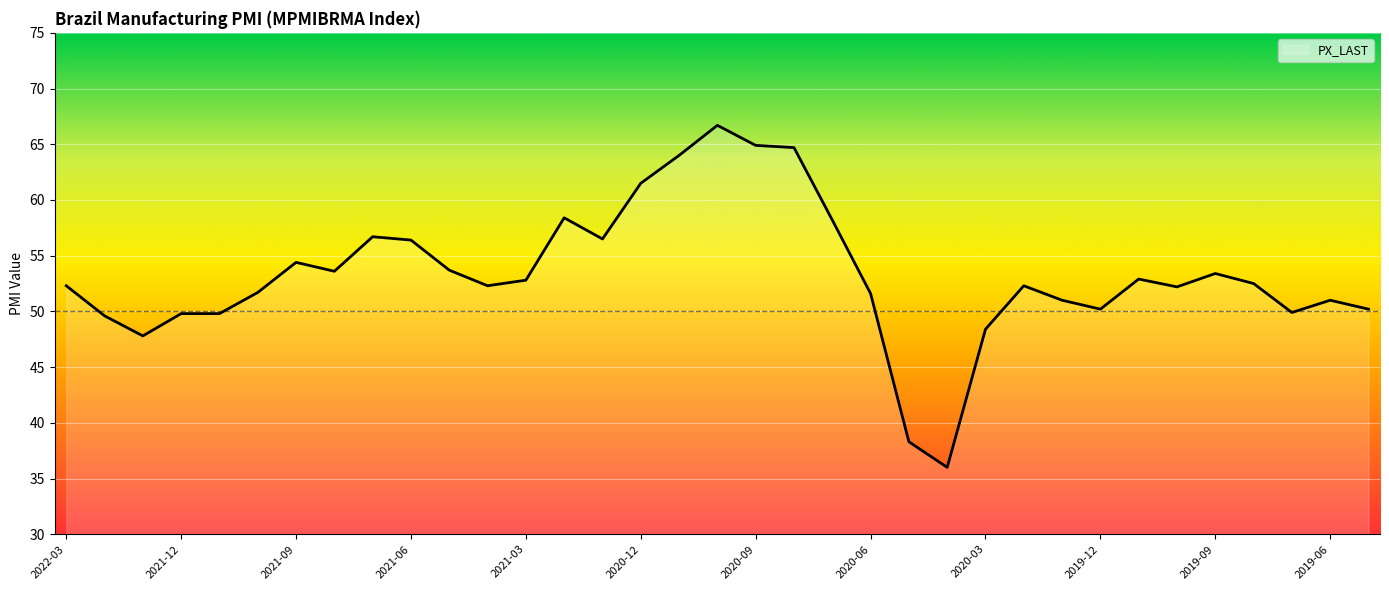

What is the maximum value shown in the chart?

66.7